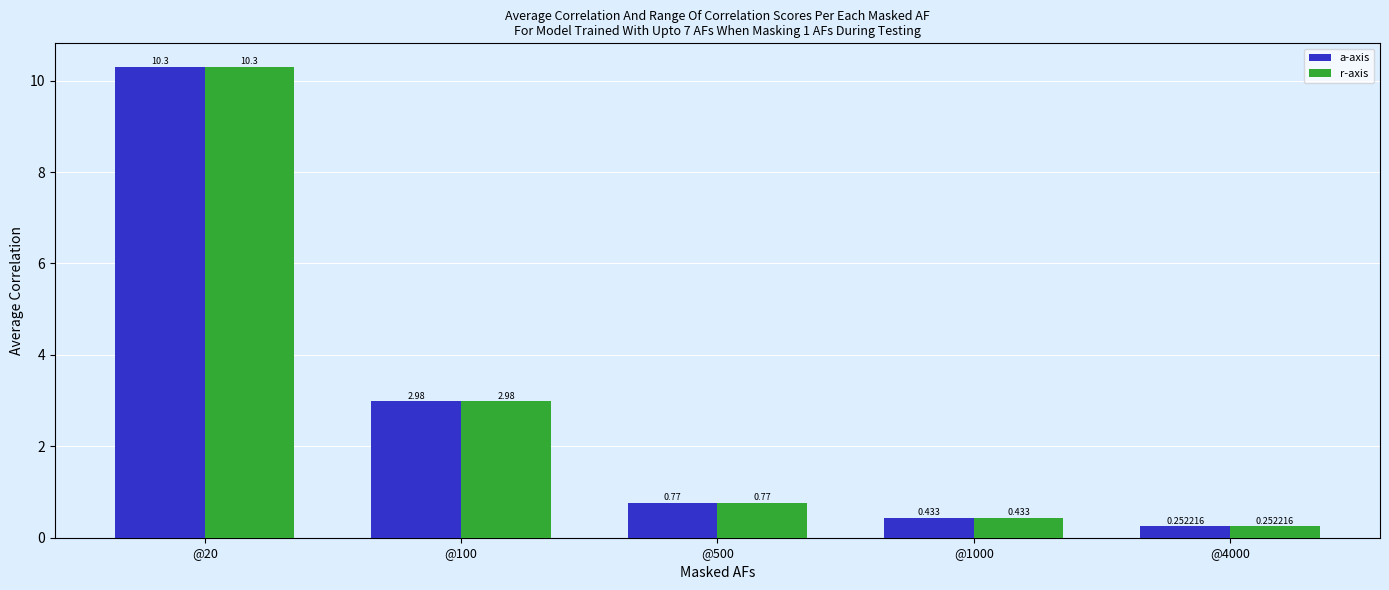

Is the value of a-axis at @100 greater than the value of r-axis at @20?

No